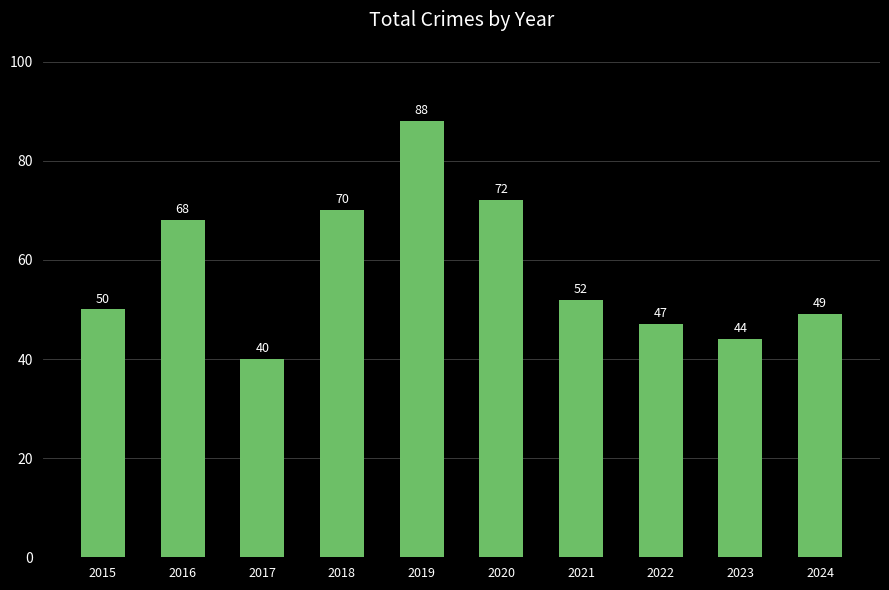

List the labels in order of value, smallest first.

2017, 2023, 2022, 2024, 2015, 2021, 2016, 2018, 2020, 2019